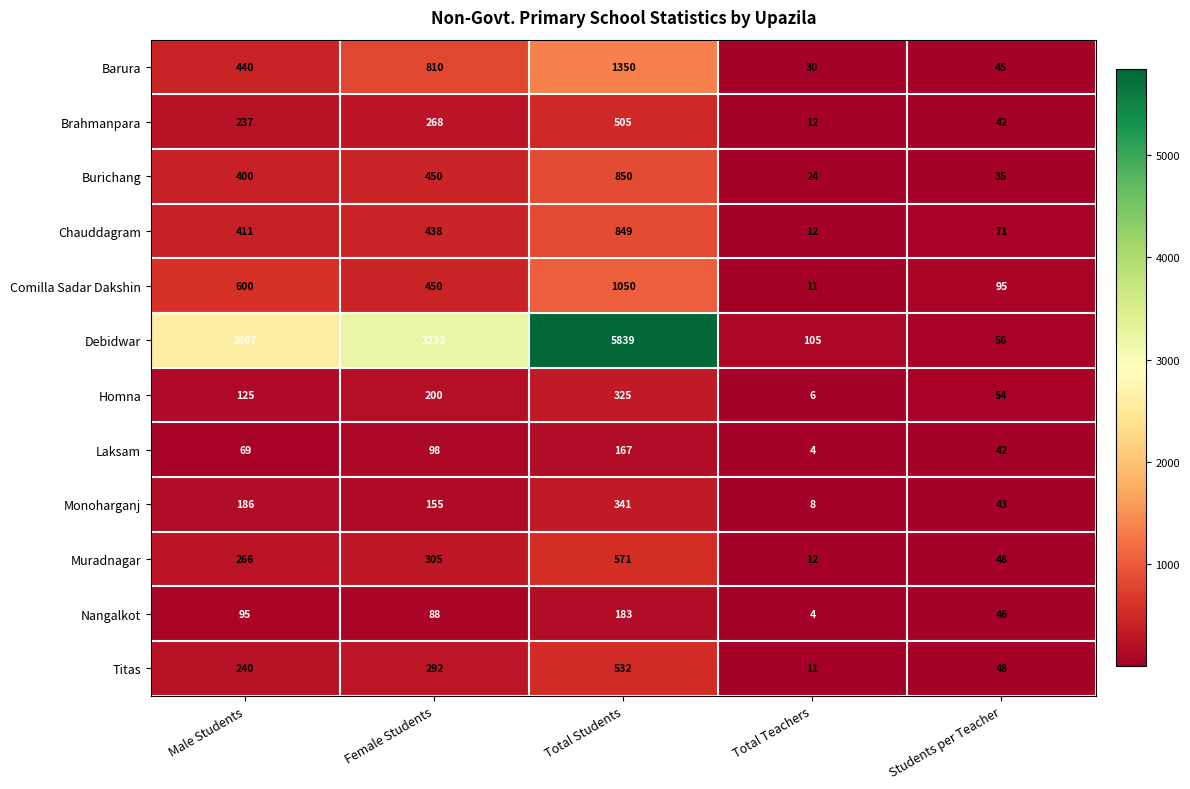

At which label is Brahmanpara closest to 258?

Female Students